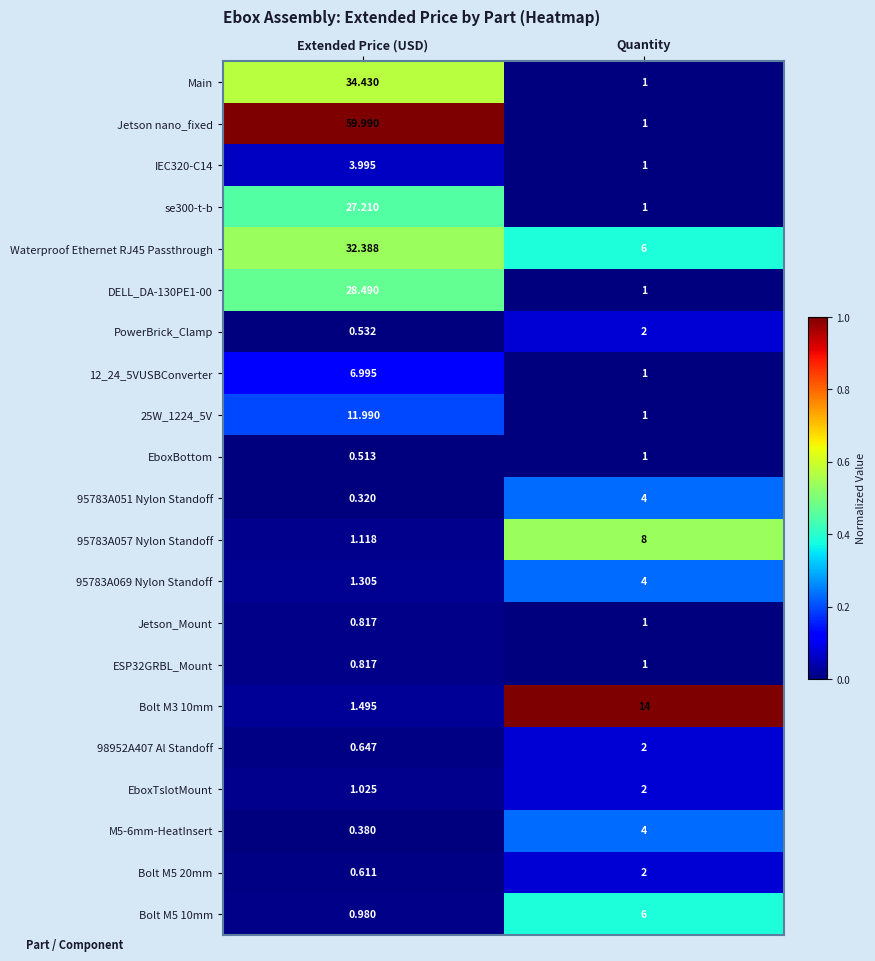

At which label does 25W_1224_5V first exceed 11?

Extended Price (USD)